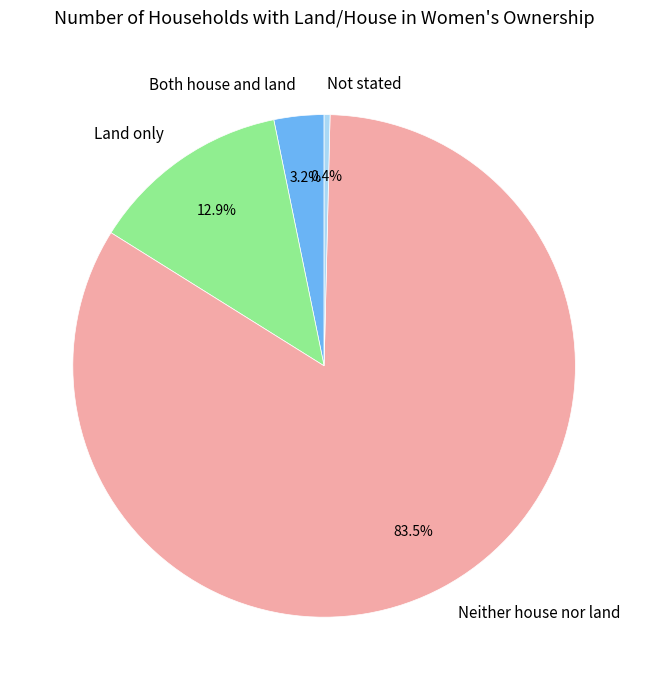

What percentage is the Both house and land slice, to the nearest percent?

3%